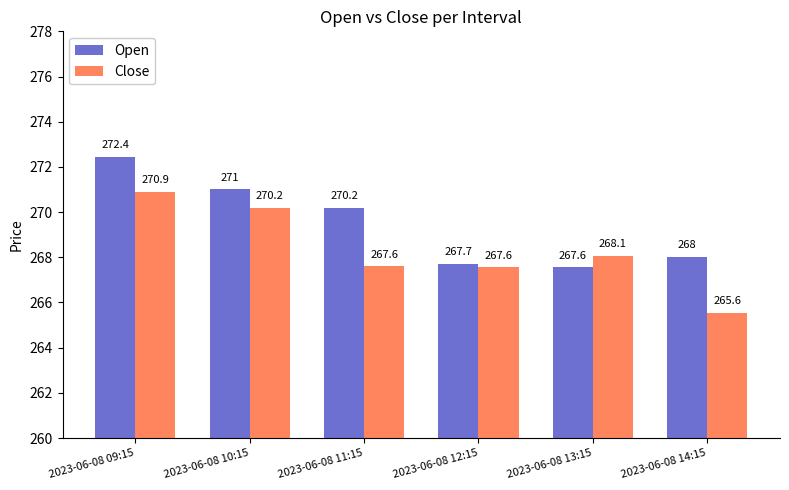

At which category is the sum across all series the highest?

2023-06-08 09:15